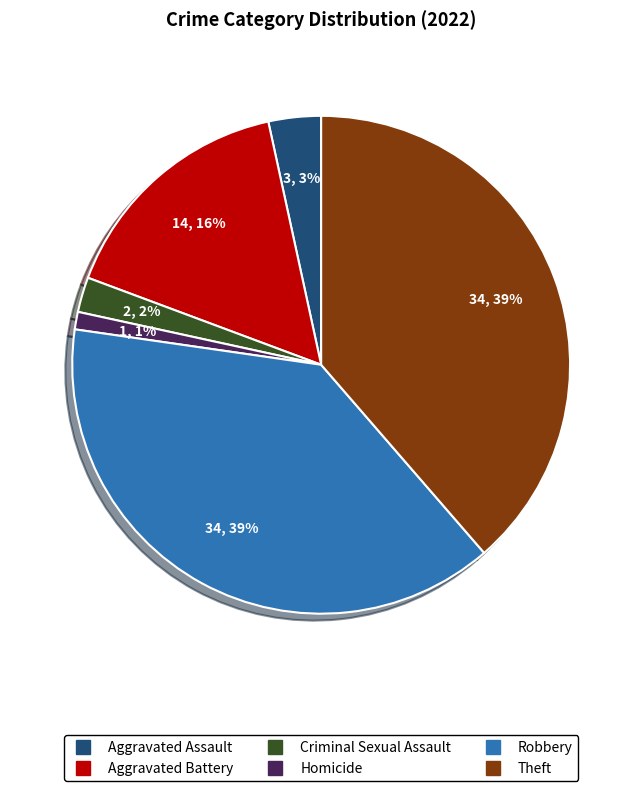

How many slices are in this pie chart?

6